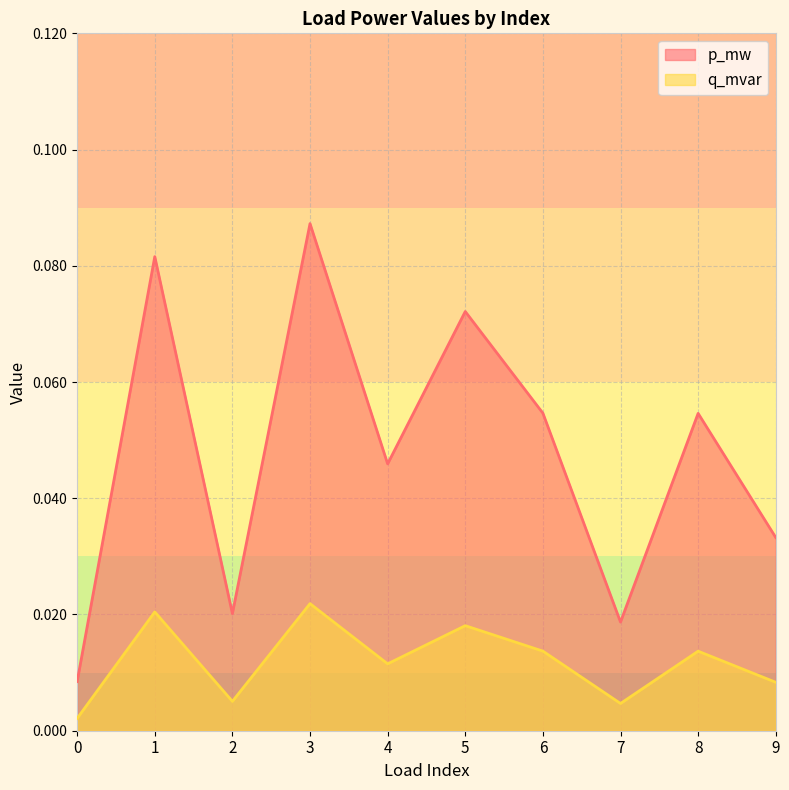

True or false: q_mvar has a value of 0.0 at 0.

False